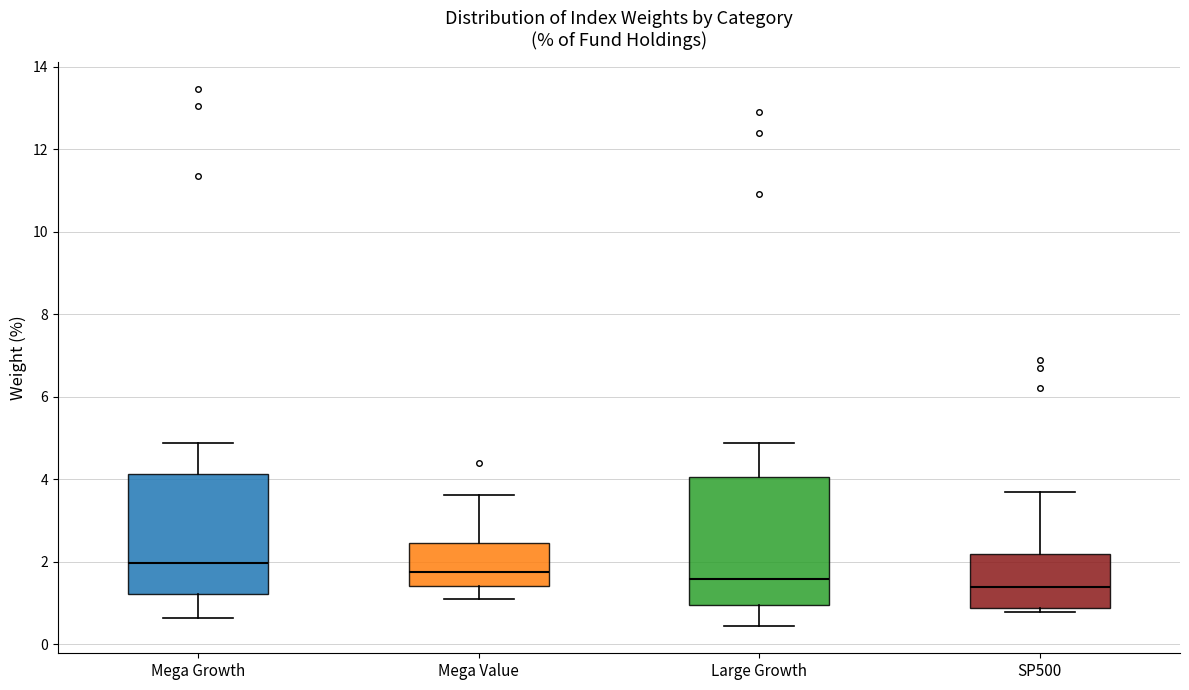

Reading left to right, transcribe this box plot: for each box, give where its median line is, the range the box spans, and where its two whiskers end, as read against the y-axis. The values are not printed on the chart, so give them approximately, as read against the axis.

Mega Growth: median 2.0, box 1.2 to 4.2, whiskers 0.6 to 4.8
Mega Value: median 1.8, box 1.4 to 2.4, whiskers 1.0 to 3.6
Large Growth: median 1.6, box 1.0 to 4.0, whiskers 0.4 to 4.8
SP500: median 1.4, box 0.8 to 2.2, whiskers 0.8 (just below the box's lower edge) to 3.6